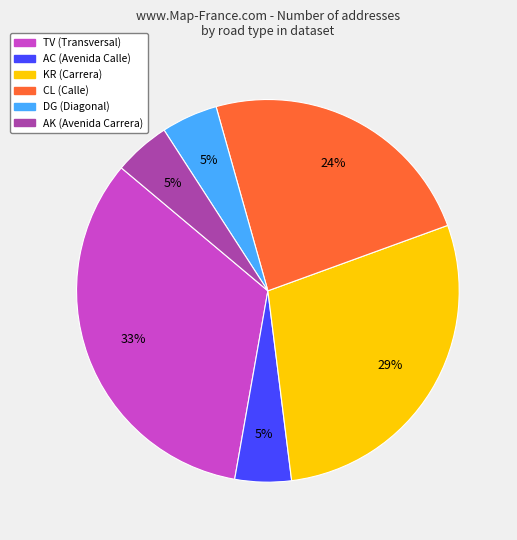

What percentage is the KR slice, to the nearest percent?

29%